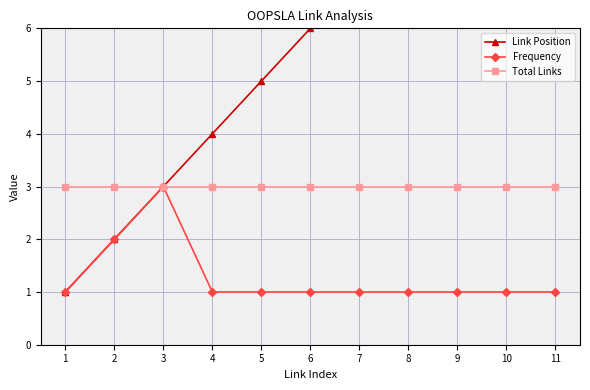

Which category has the lowest value in the Frequency series?

1